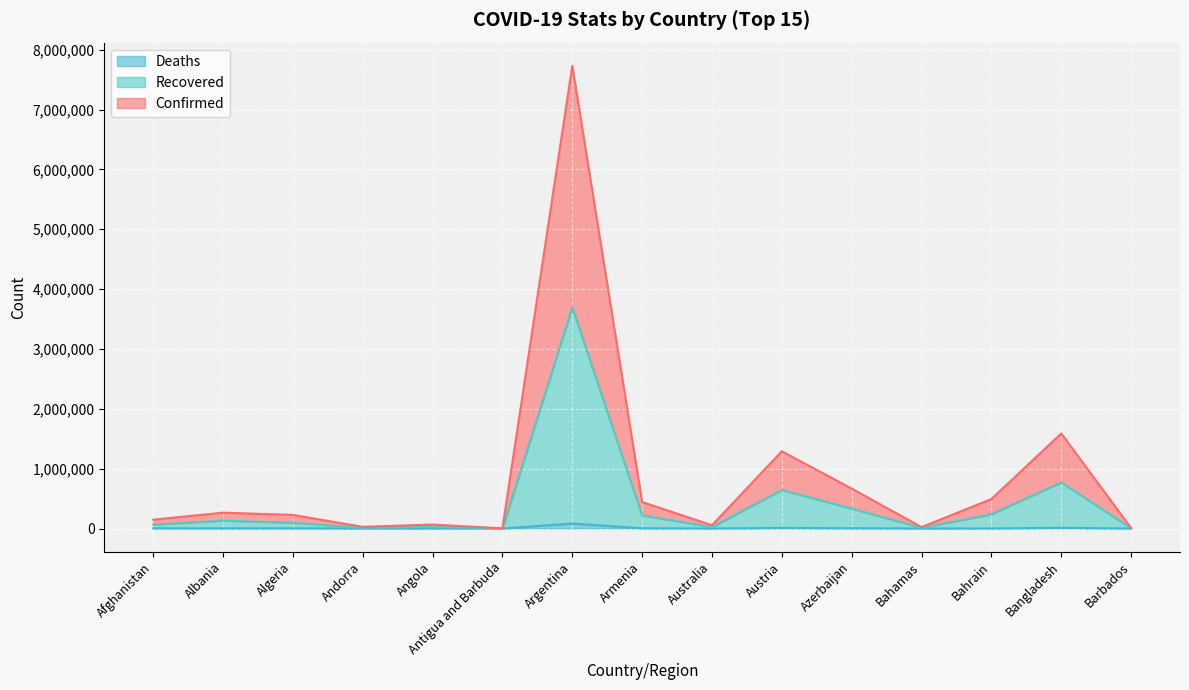

How many categories are shown in the chart?

15